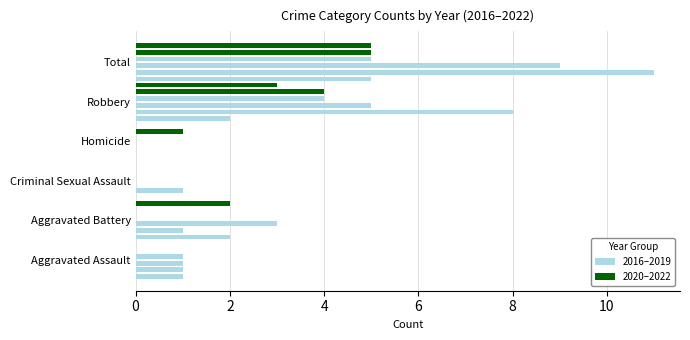

How many groups of bars are there?

6